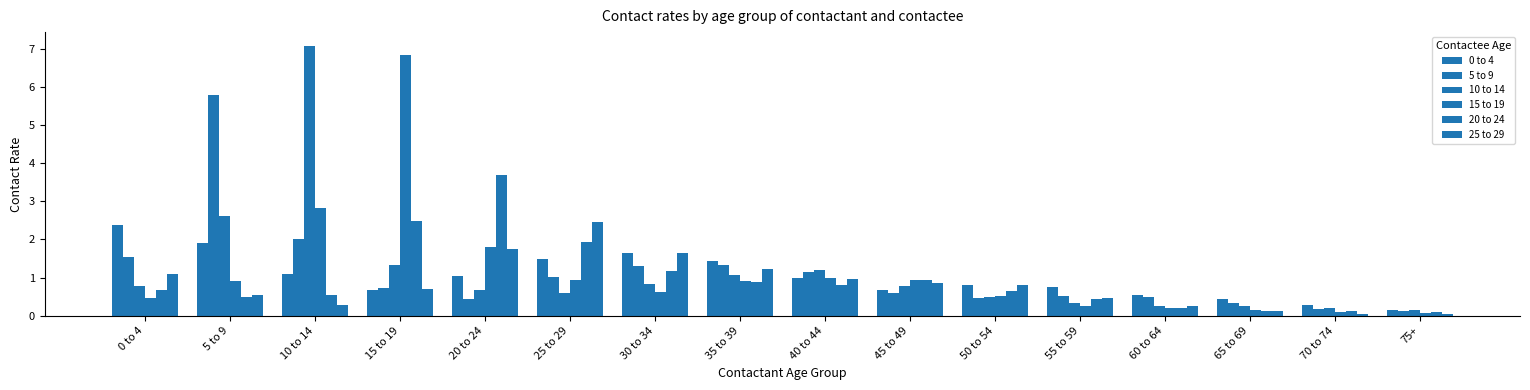

The 20 to 24 series shows 0.0 at 70 to 74. True or false?

False